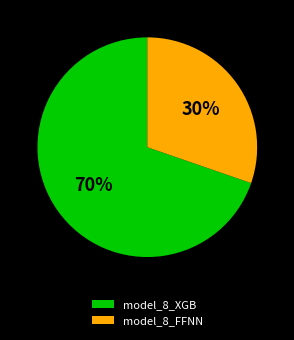

Which has a higher value, model_8_FFNN or model_8_XGB?

model_8_XGB